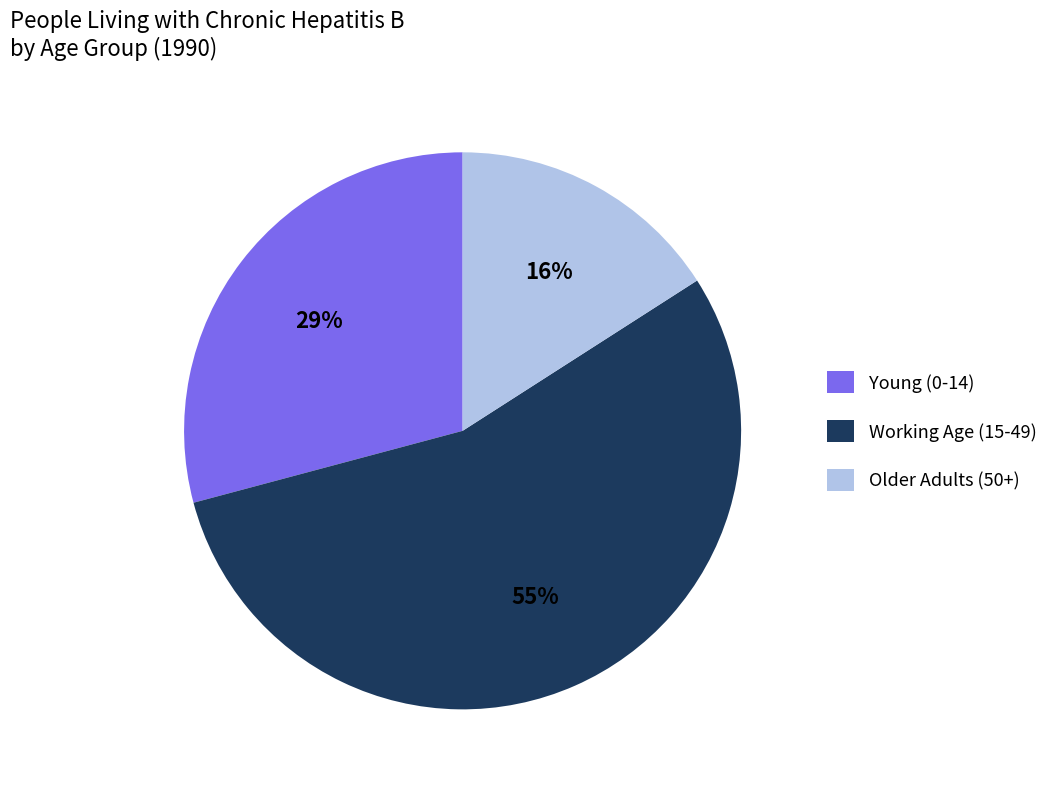

To the nearest percent, what portion does Older Adults (50+) represent?

16%